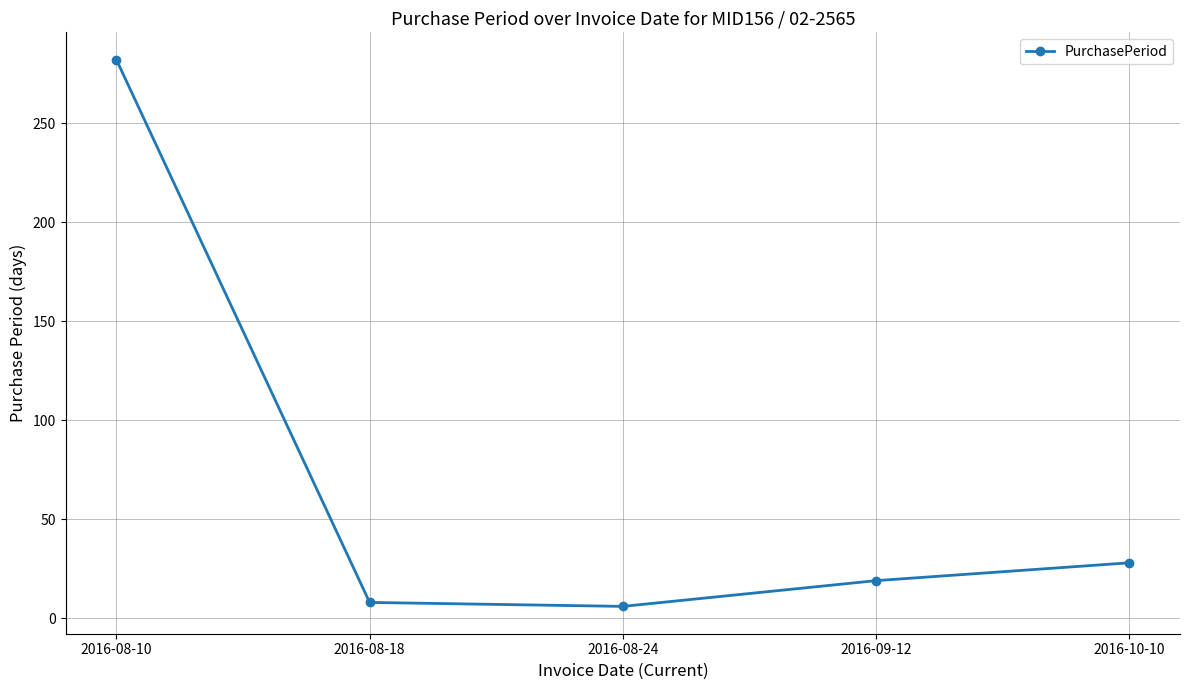

At which category does the chart reach its peak across all series?

2016-08-10